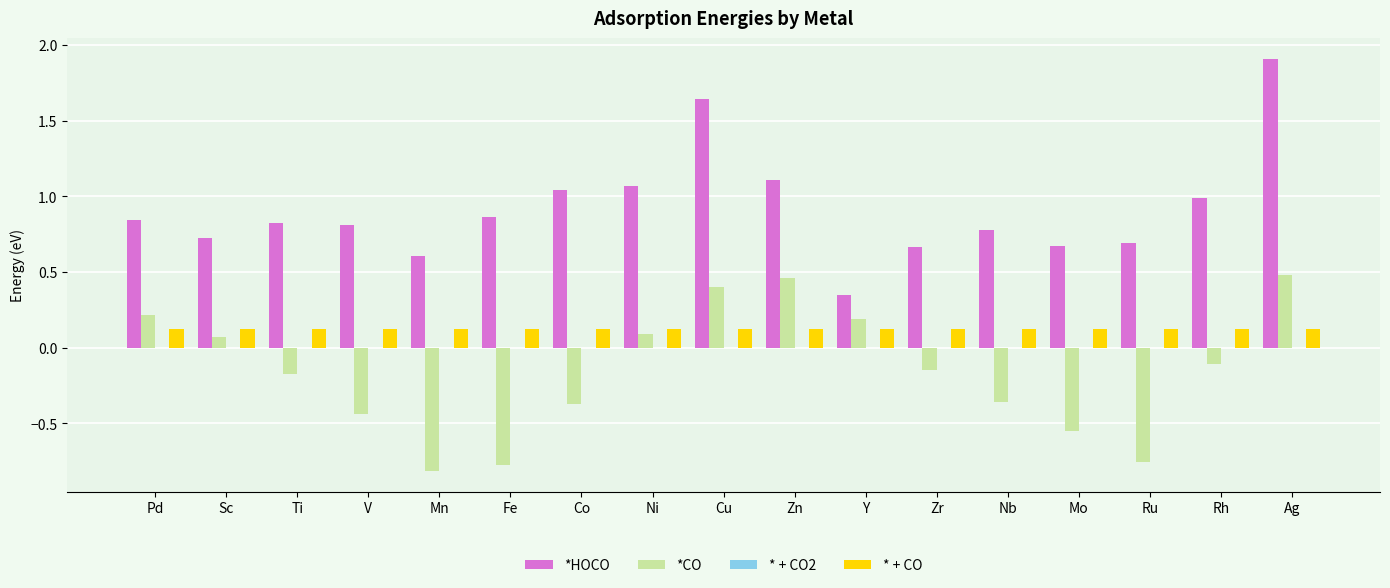

Rank the series by their maximum value, from highest to lowest.

*HOCO, *CO, * + CO